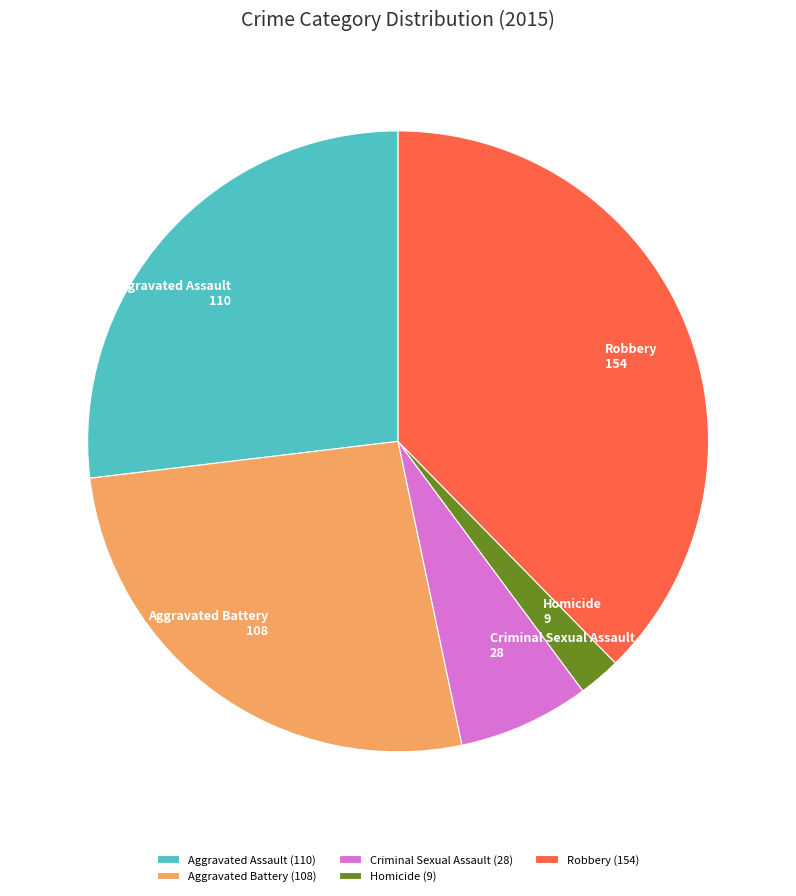

How many slices are in this pie chart?

5